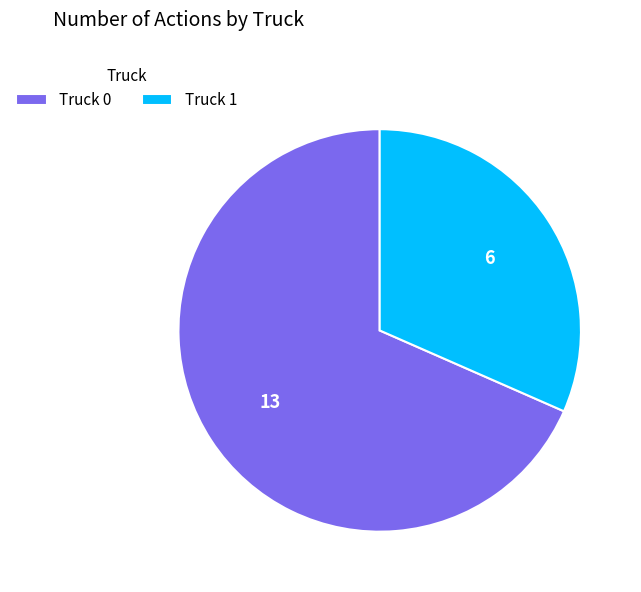

Does Truck 1 represent more than half of the total?

No